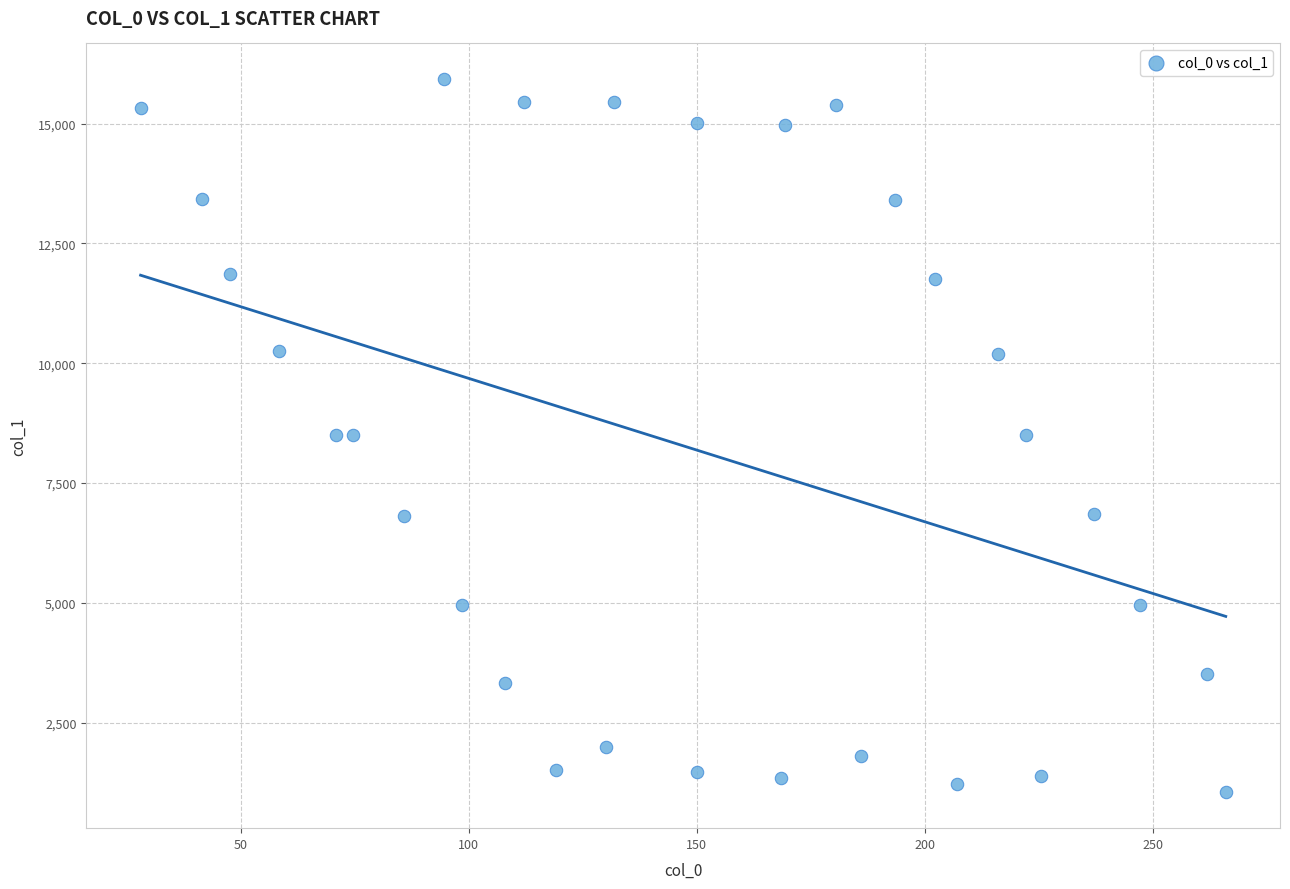

What is the range of Y values (max minus min)?

14884.0